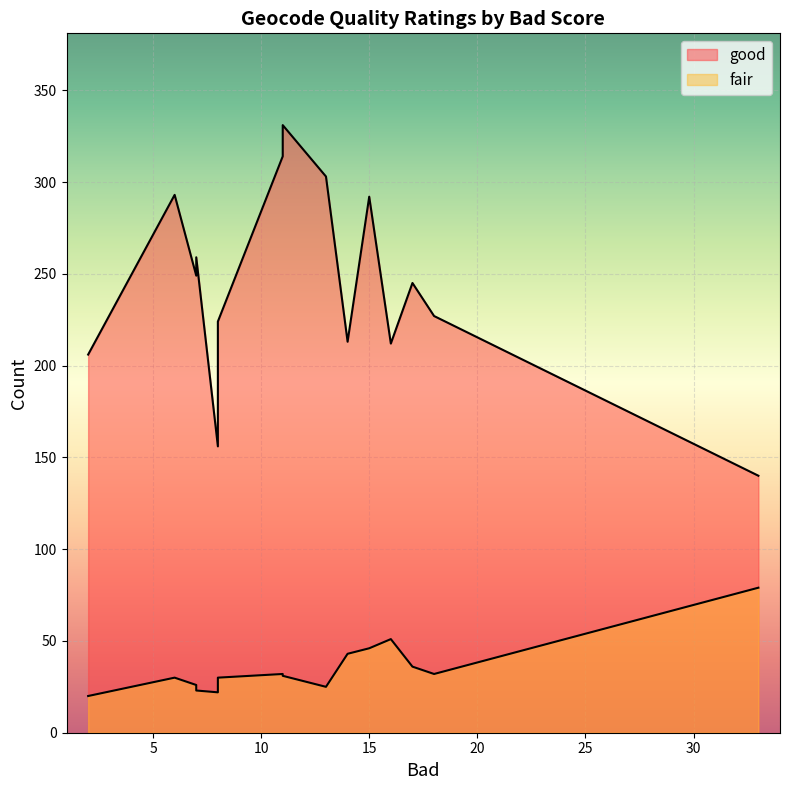

What is the maximum value for fair?

79